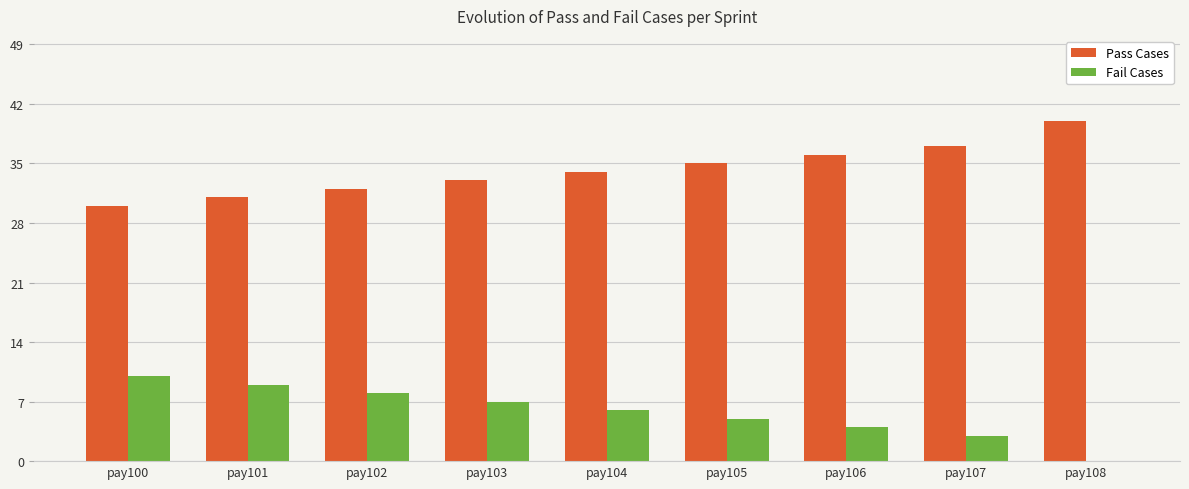

Where does the Fail Cases series first go above 6?

pay100